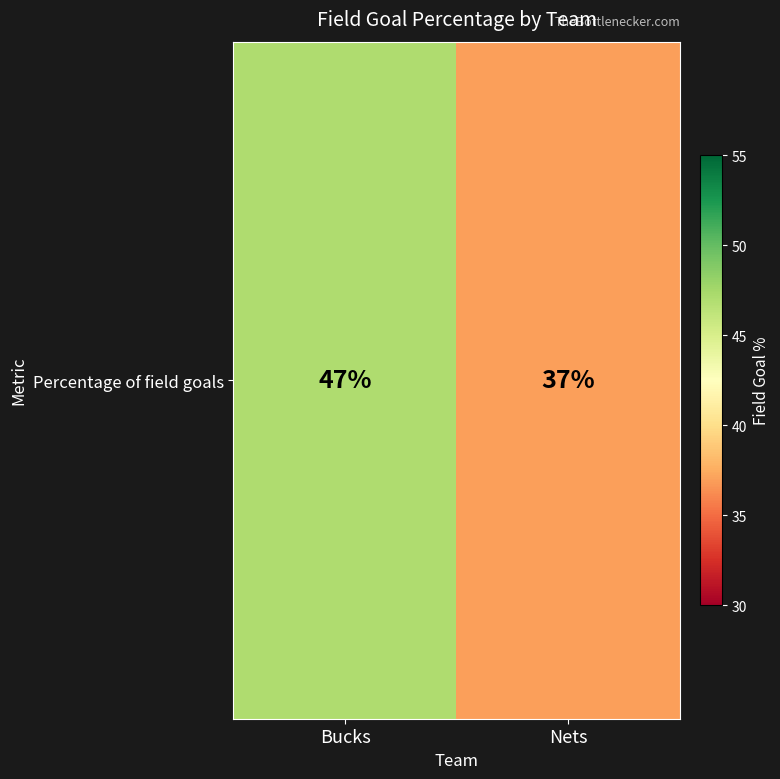

At which category does the chart reach its peak across all series?

Bucks